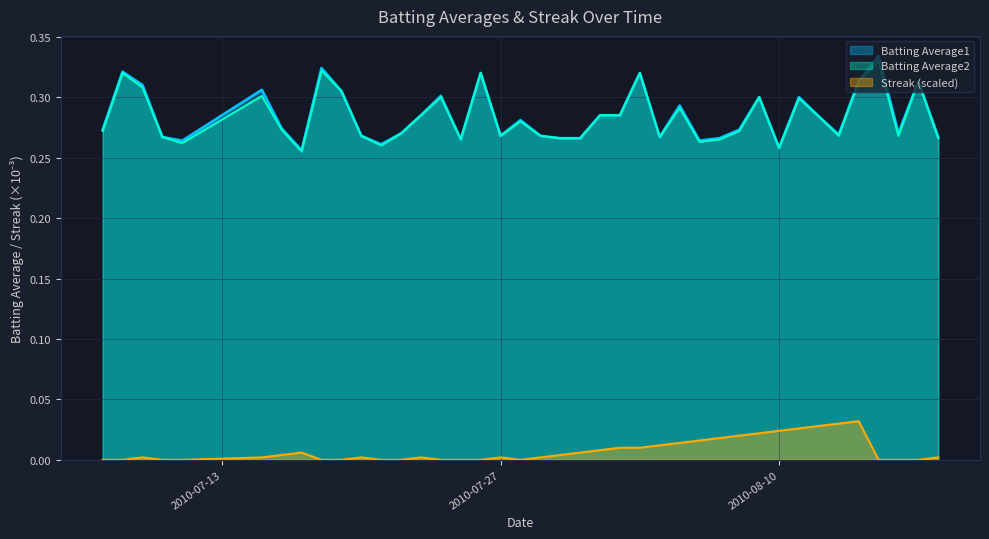

What is the sum of the Batting Average2 values at 2010-07-26 and 2010-08-04?

0.6